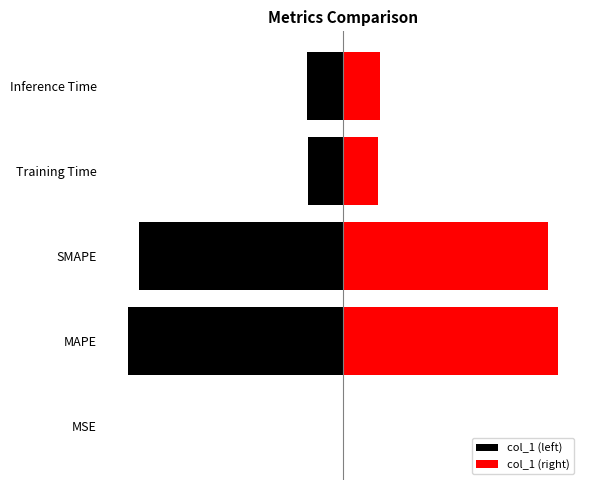

What is the smallest value displayed?

-3.7